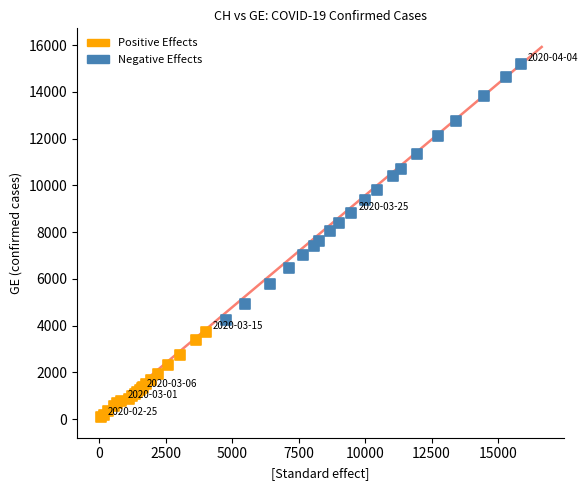

Which series has the largest Y range (max minus min)?

Negative Effects